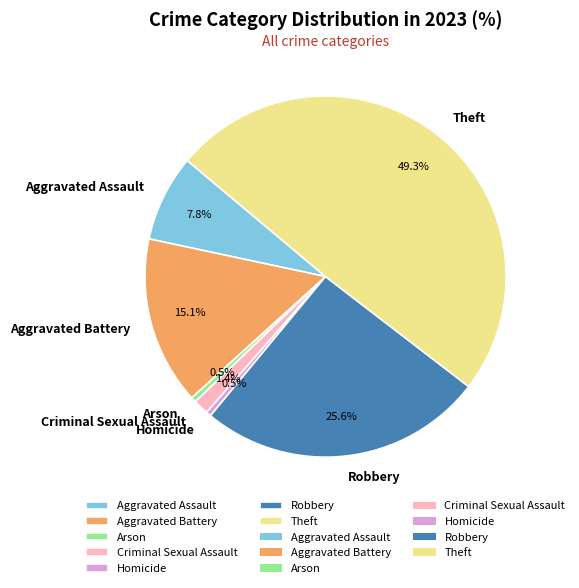

What percentage is the Robbery slice, to the nearest percent?

26%